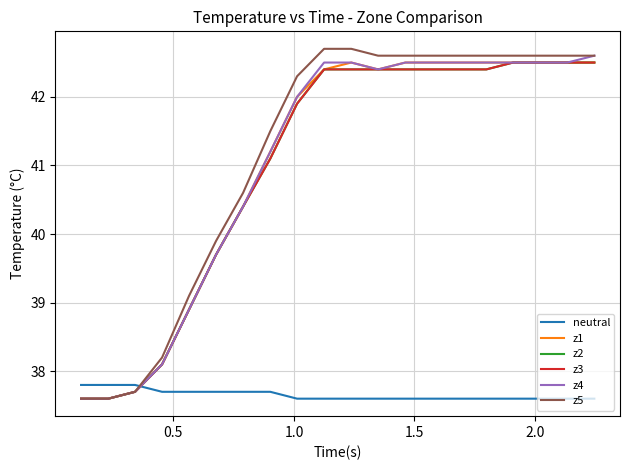

True or false: z1 has more than 0 interior local peaks.

True